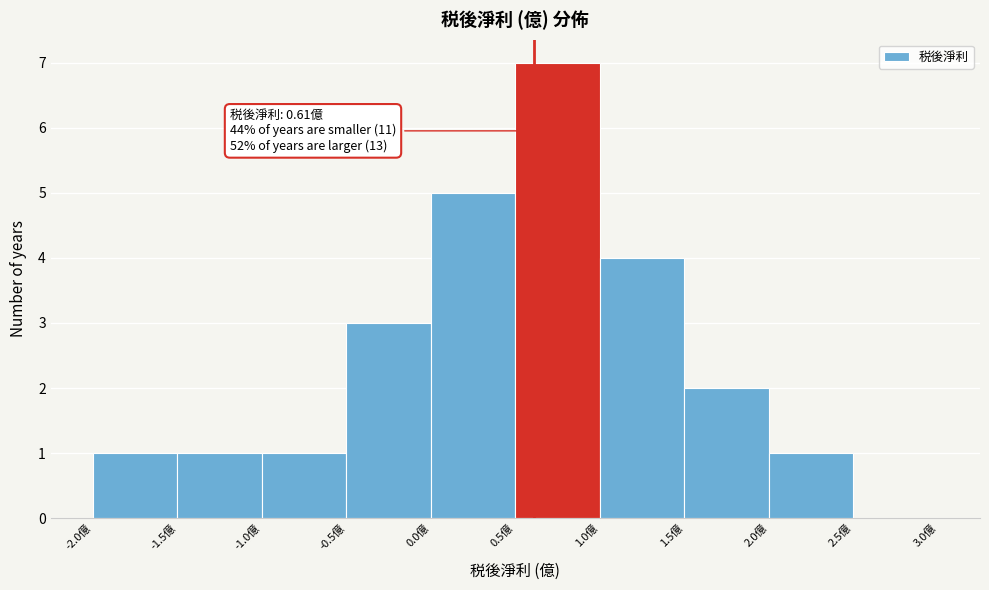

Over which range of the x-axis is the bar tallest?

0.5 to 1.0